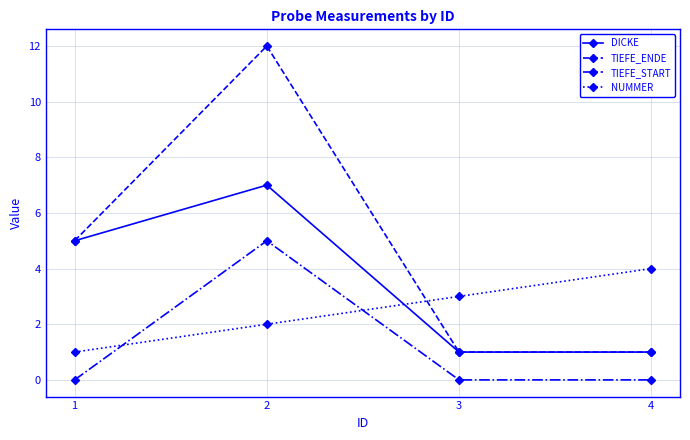

List the series in order of their peak value, highest first.

TIEFE_ENDE, DICKE, TIEFE_START, NUMMER